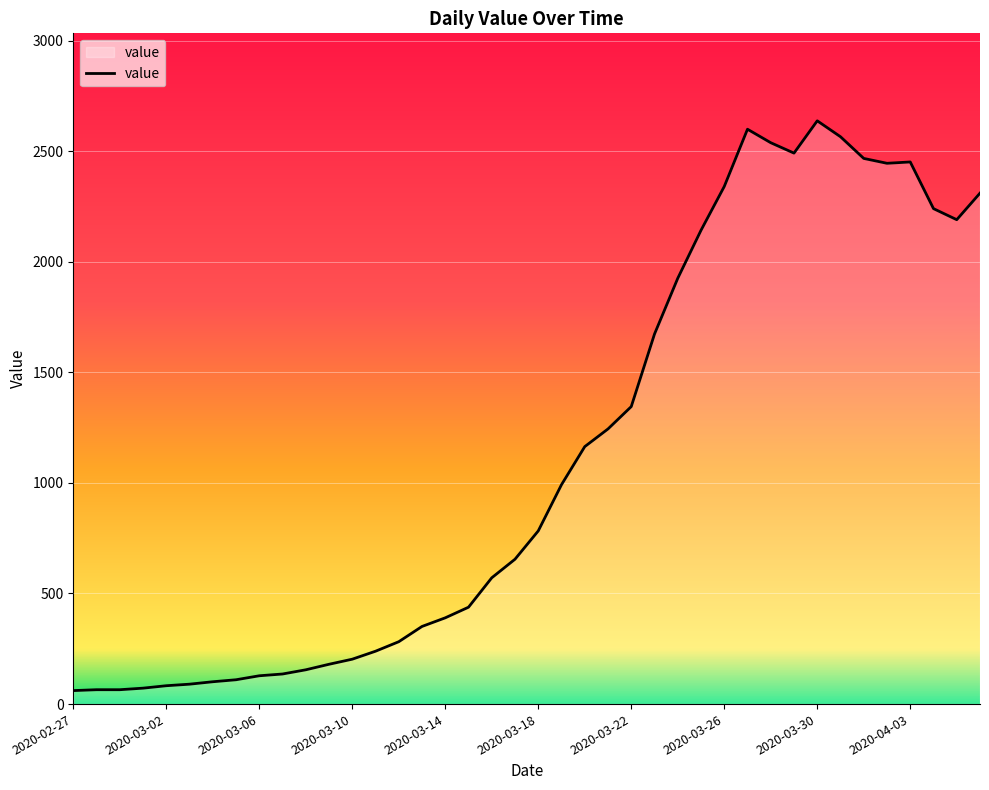

What is the greatest value displayed?

2637